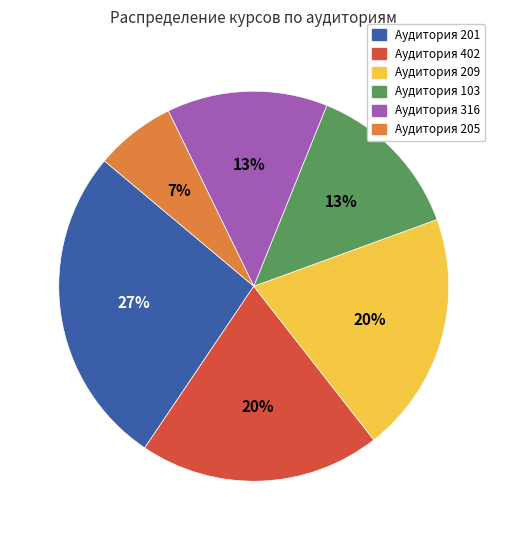

Do Аудитория 205 and Аудитория 201 together represent more than half of the pie?

No